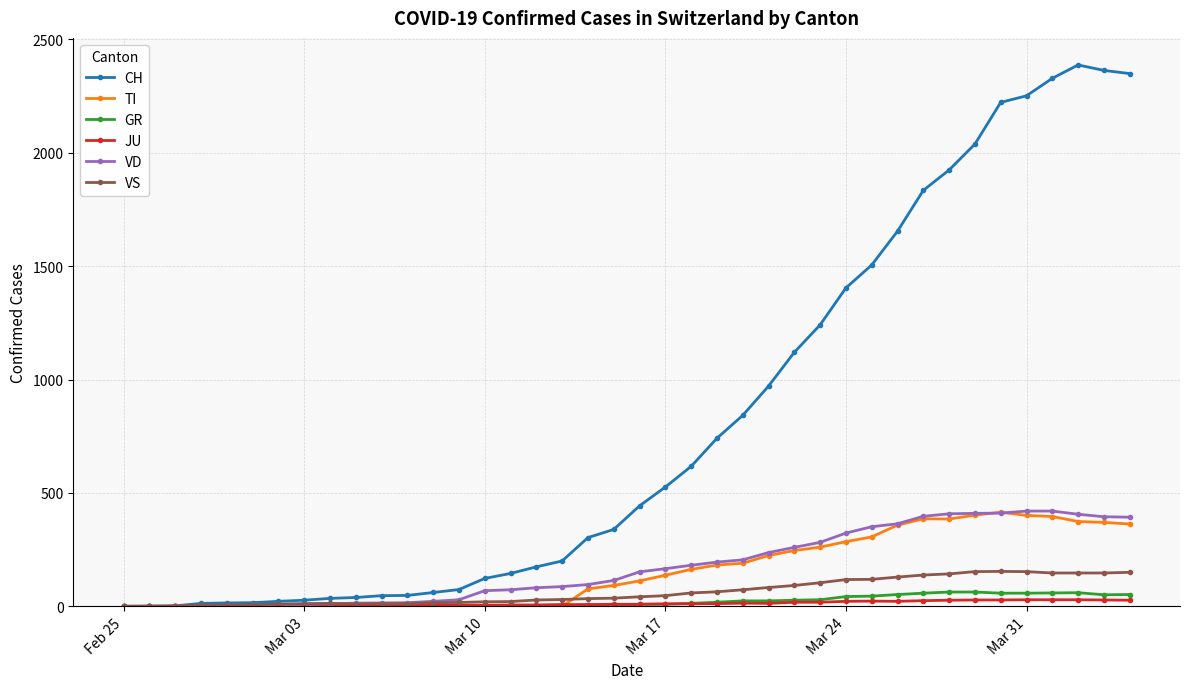

What is the maximum value shown in the chart?

2387